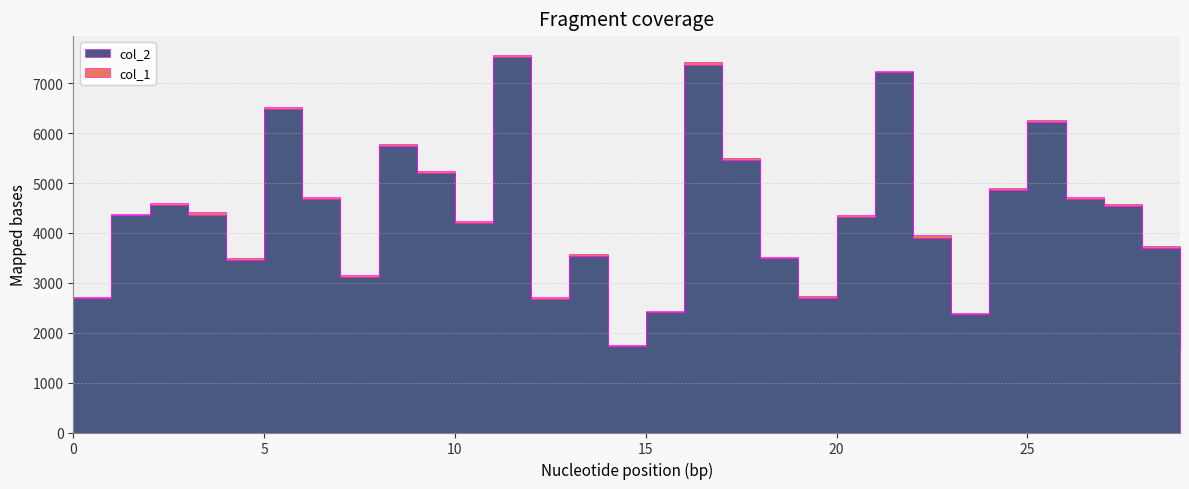

The col_2 series shows 4202 at 10. True or false?

True